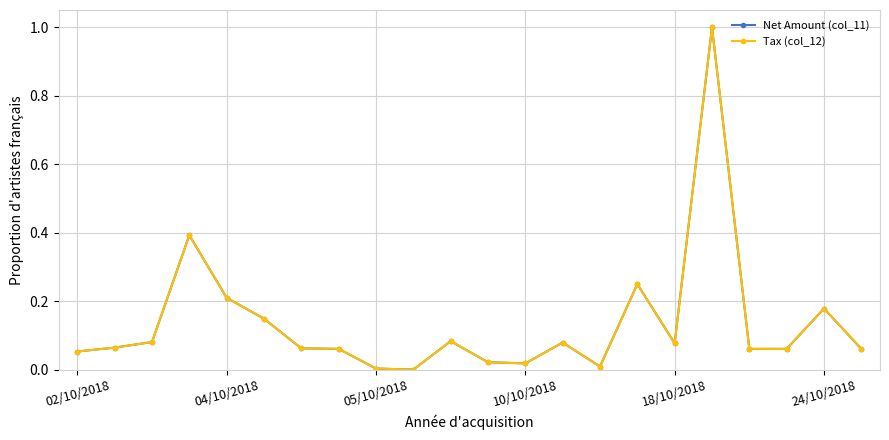

How many categories are shown in the chart?

22